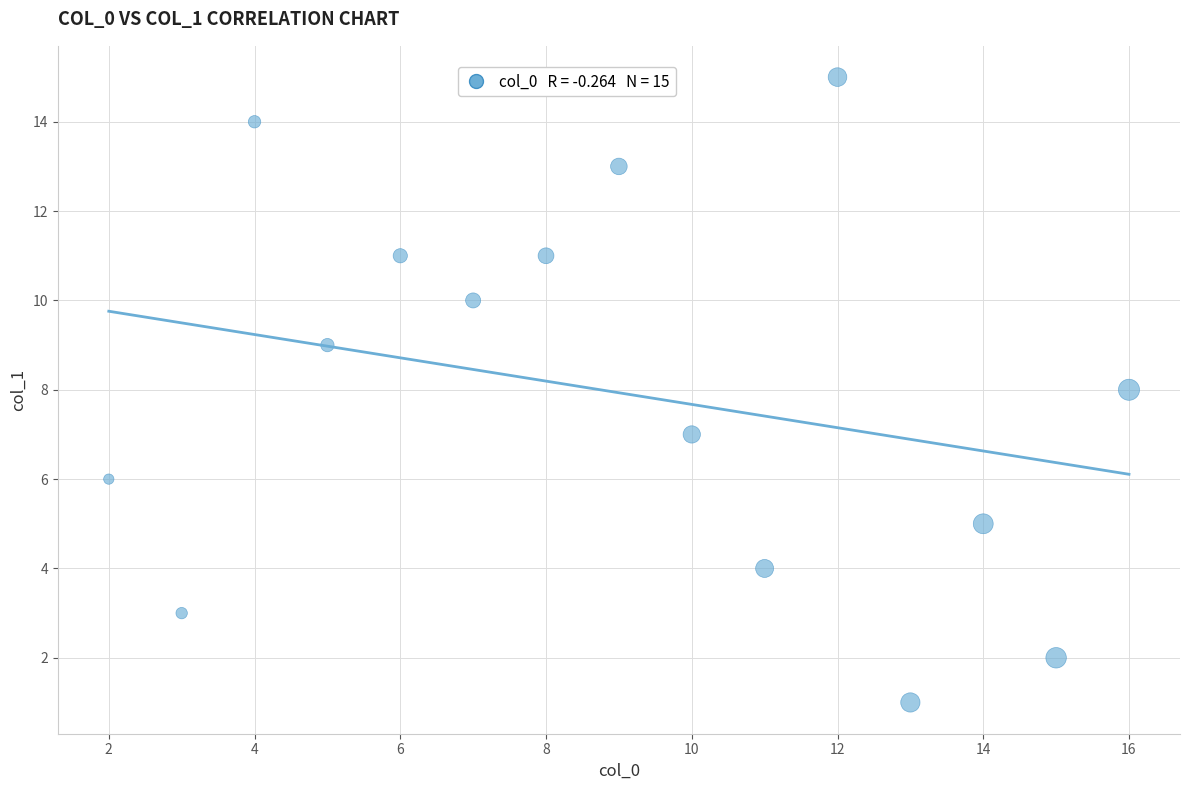

What is the range of X values (max minus min)?

14